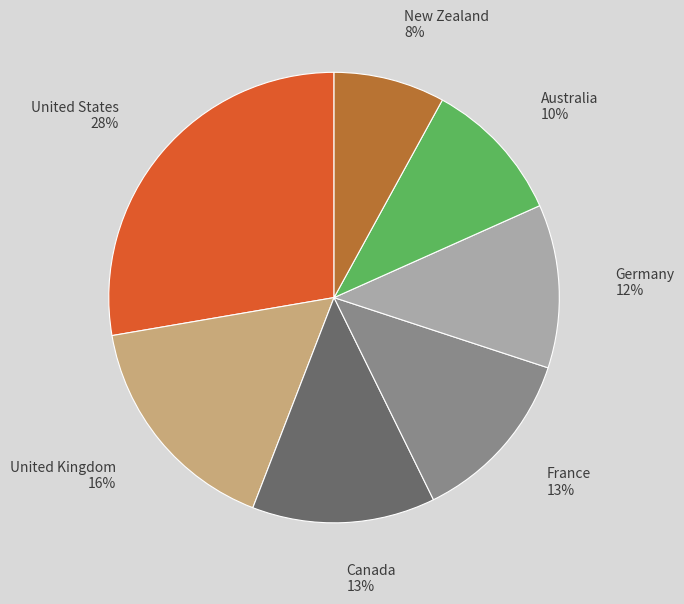

How many segments does this pie chart have?

7